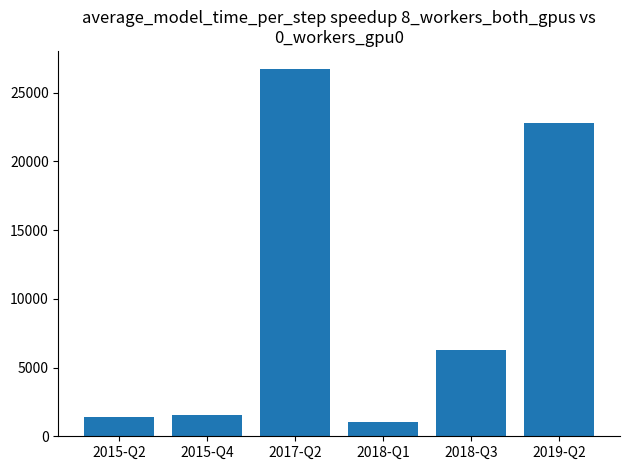

What is the sum of all values?

59830